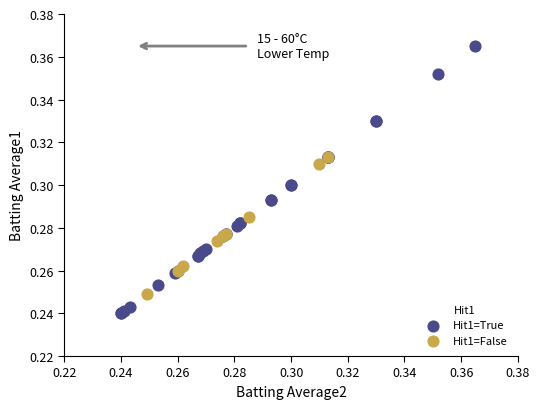

Which series reaches the minimum Y coordinate?

Hit1=True